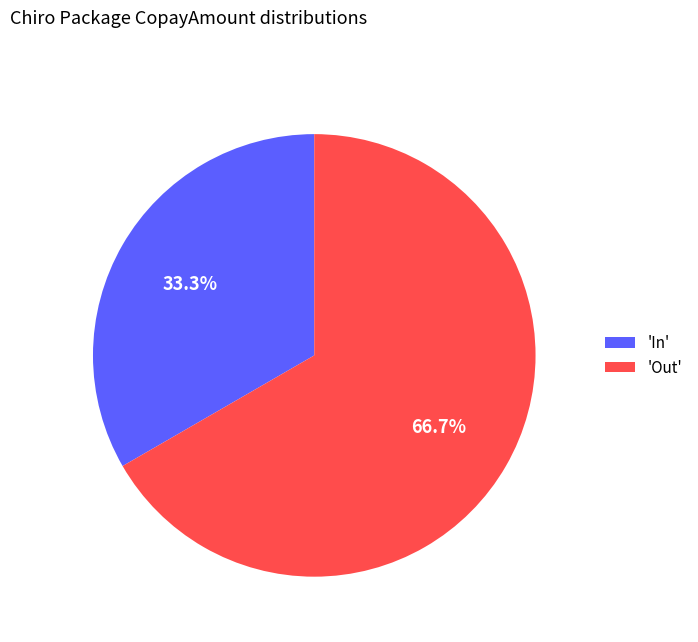

How many slices are in this pie chart?

2